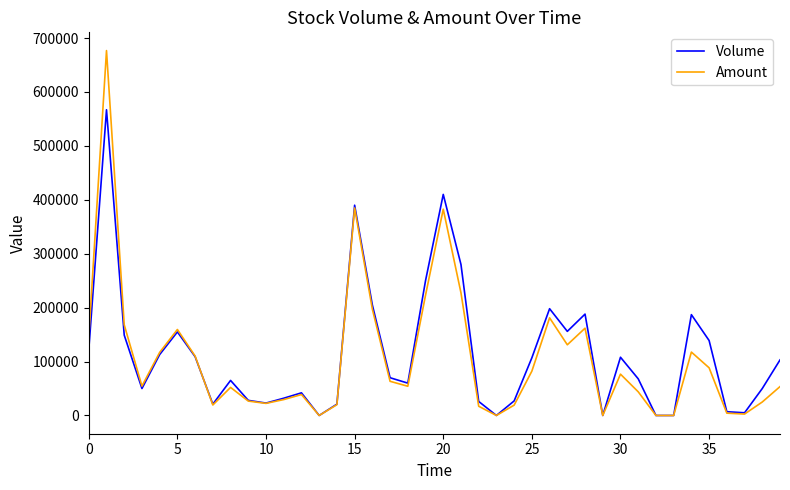

Which series has the largest total across all categories?

Volume